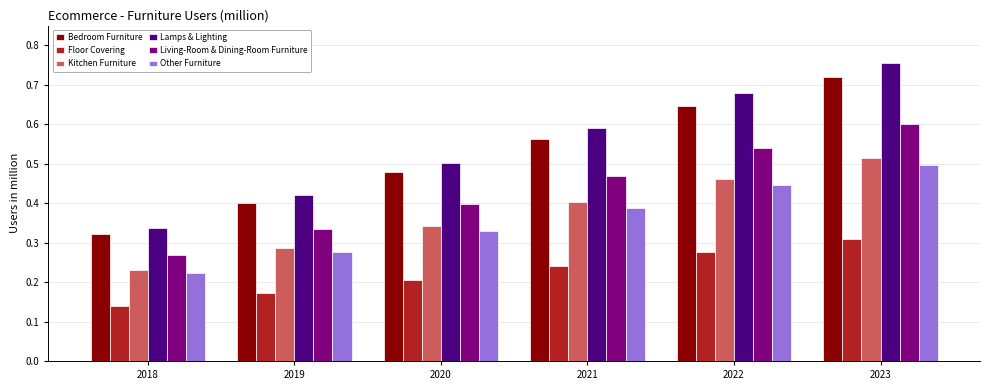

What is the sum of all Floor Covering values?

1.3